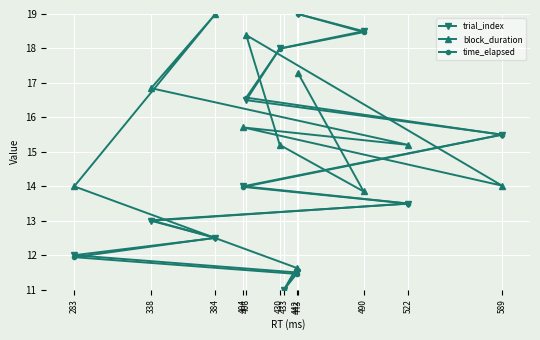

At which label does block_duration first exceed 15?

338